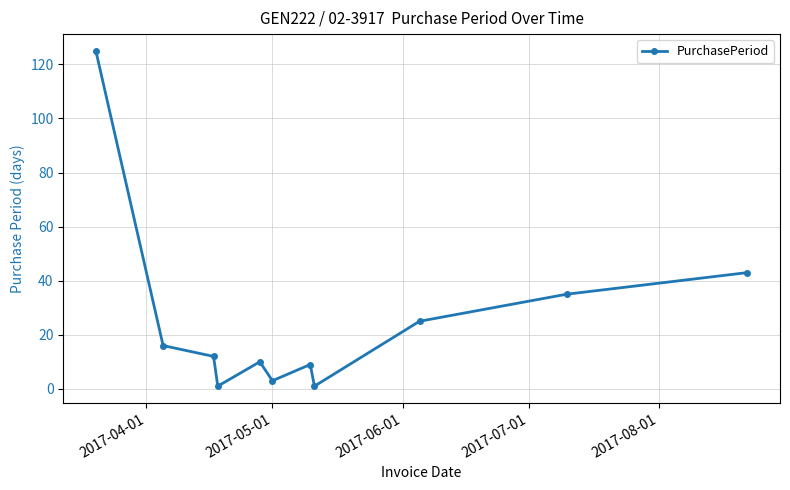

How many interior local peaks (higher than both neighbors) does the data have?

2